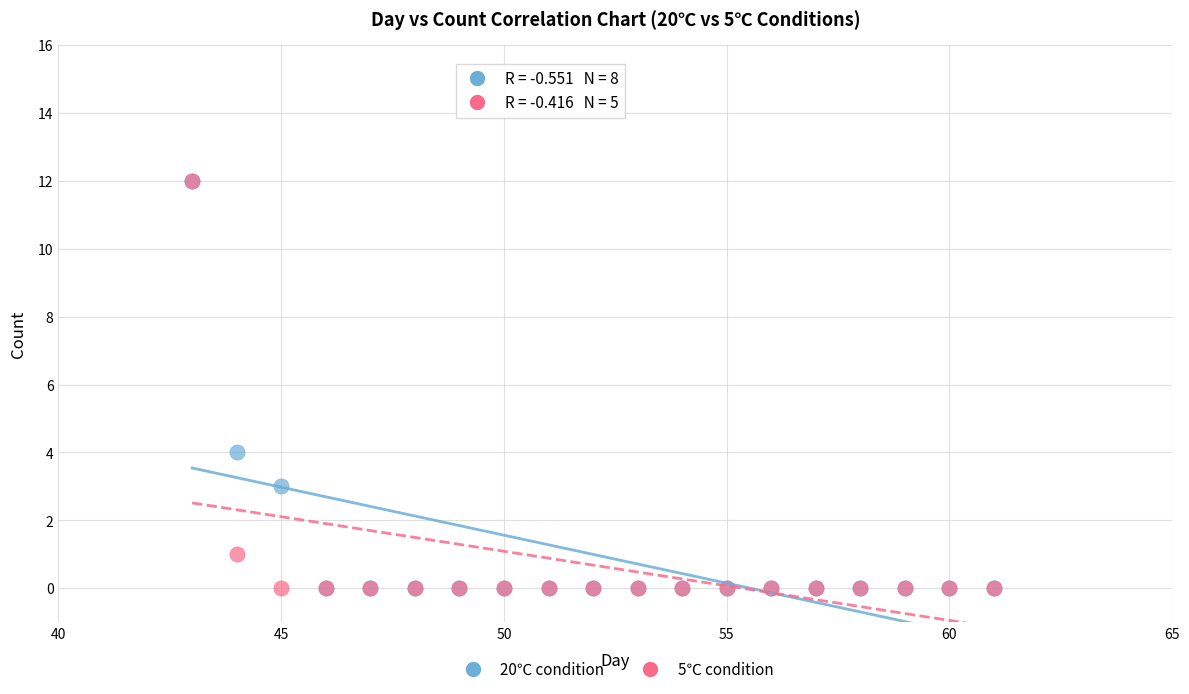

Across all series, what Y value is closest to 6?

4